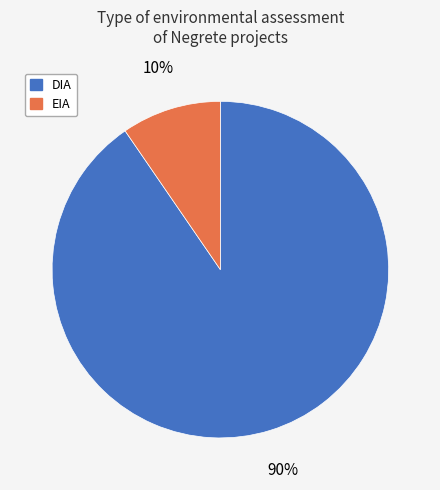

How many slices are in this pie chart?

2